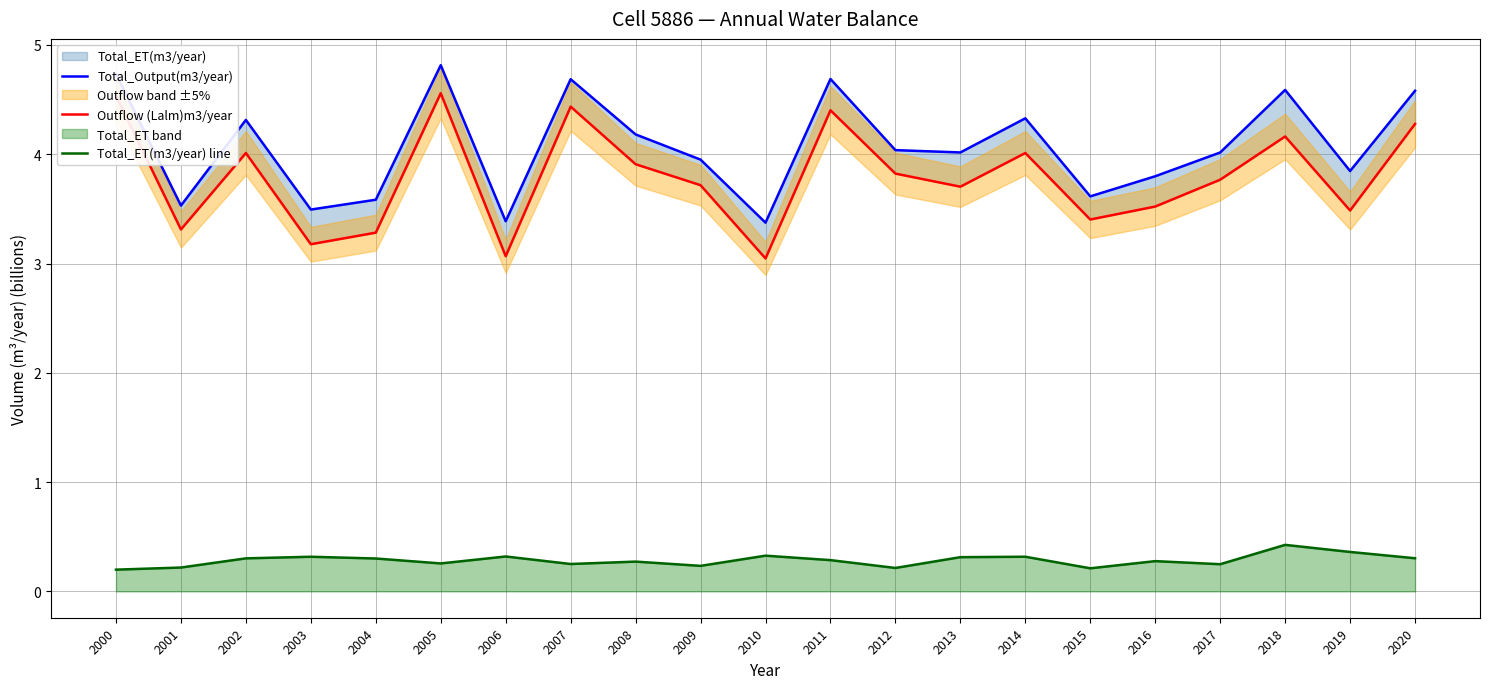

Where is Total_Output(m3/year) nearest to the value 4?

2017